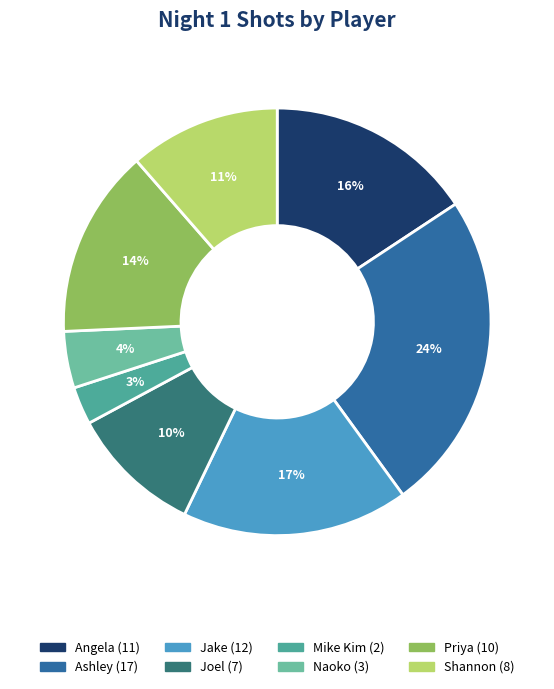

Combined, do Joel and Shannon account for over 50%?

No